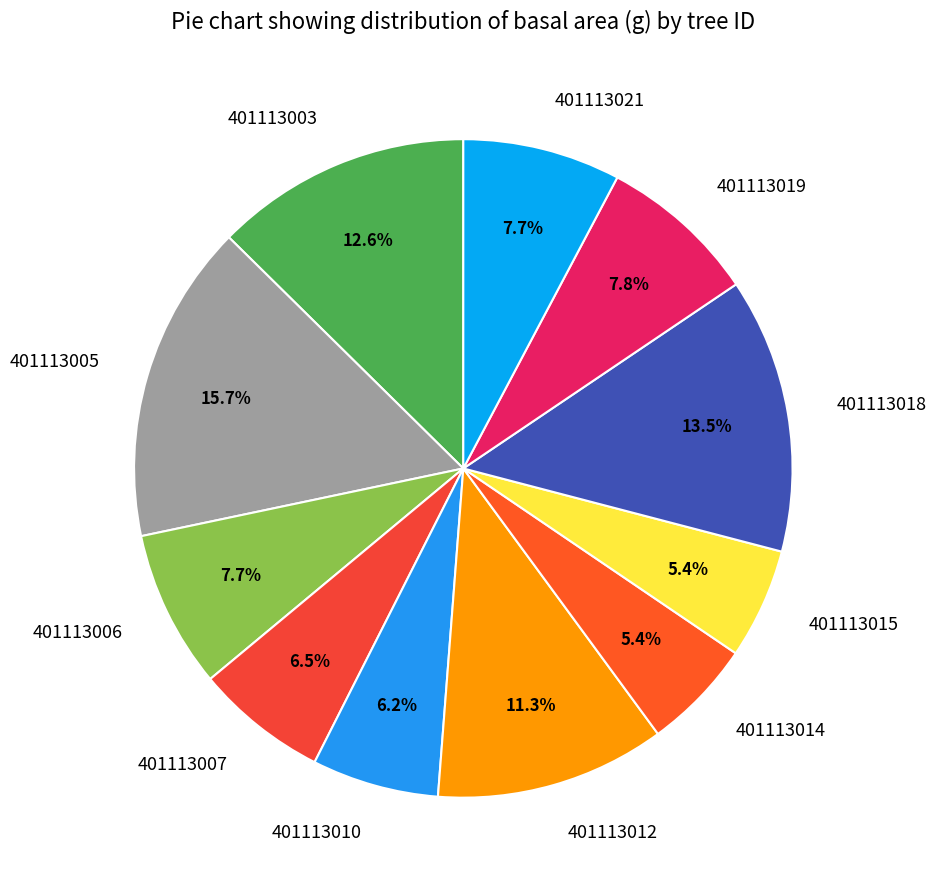

Approximately how many times larger is the value at 401113003 compared to 401113021?

1.6